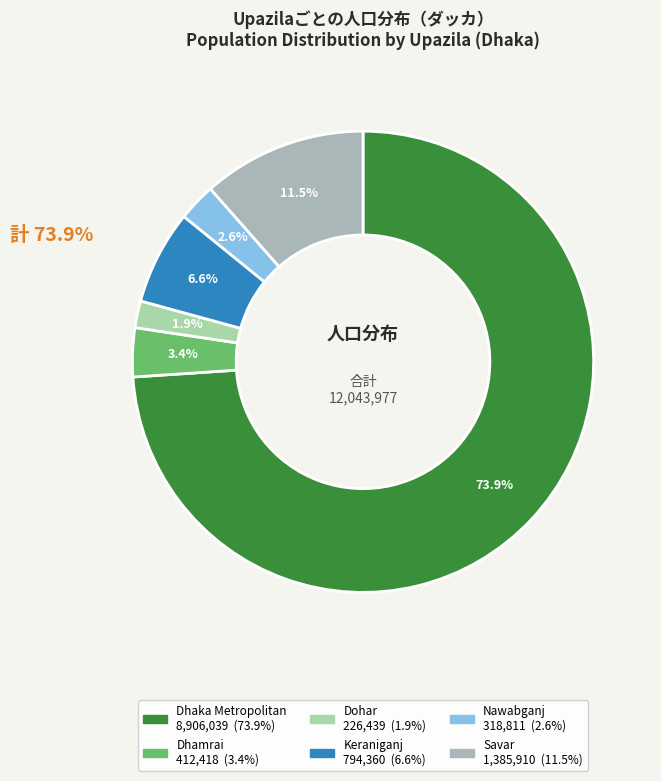

What is the change in value from Dohar to Savar?

+1159471